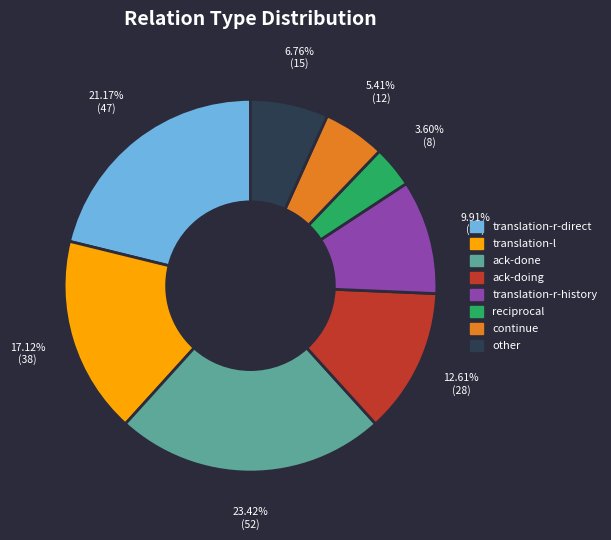

Combined, do translation-r-history and ack-doing account for over 50%?

No